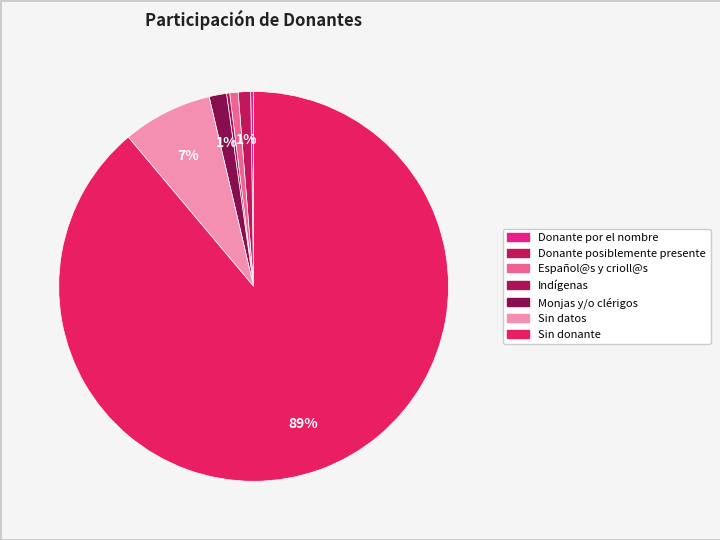

How much of the chart is everything except Donante posiblemente presente?

99.0%